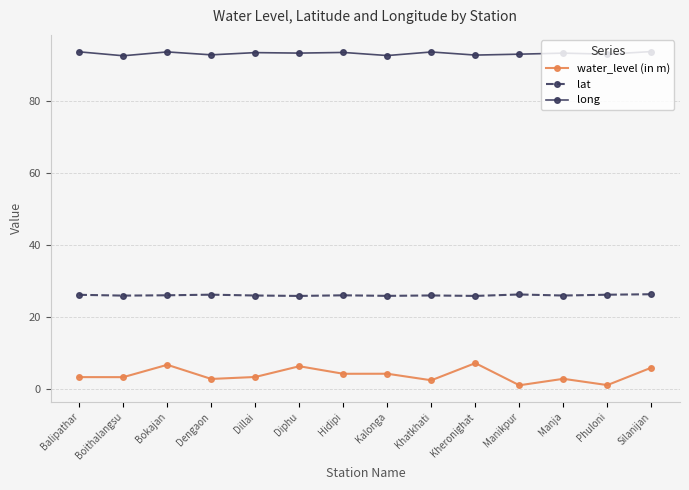

True or false: long and water_level (in m) cross at least once.

False